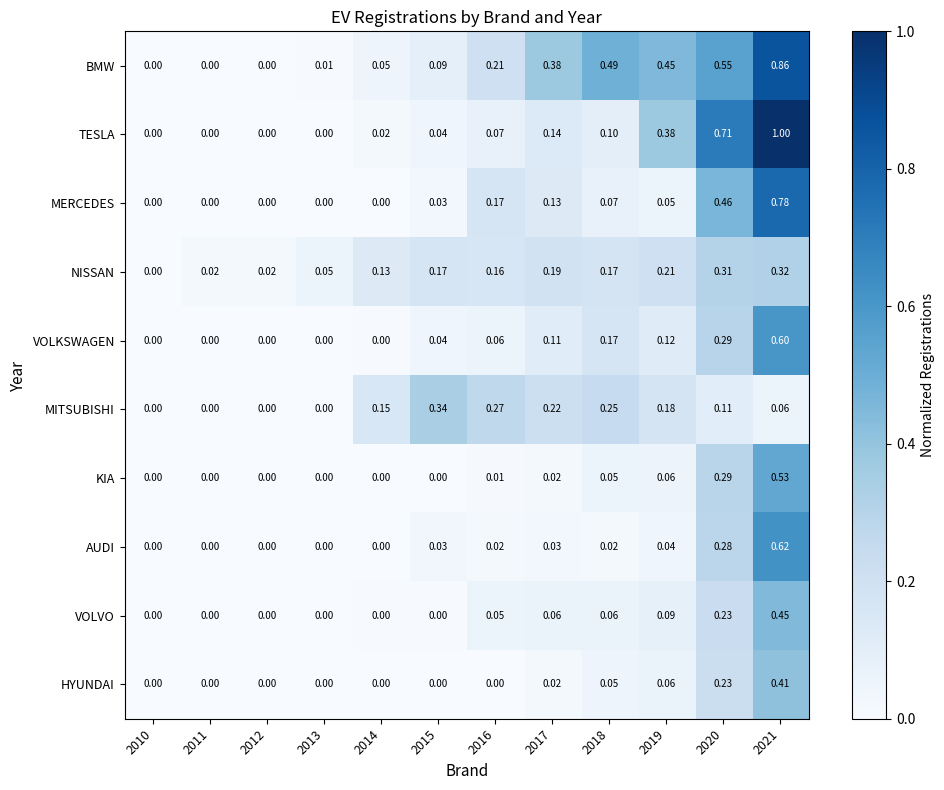

Is the value of MITSUBISHI at 2018 greater than the value of TESLA at 2015?

Yes